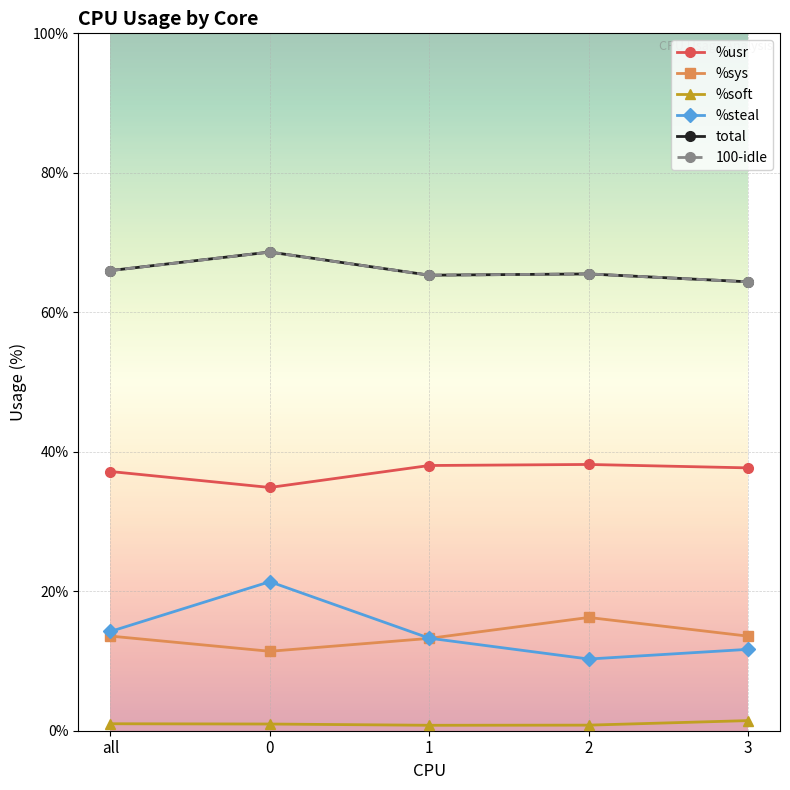

True or false: %soft and %steal cross at least once.

False